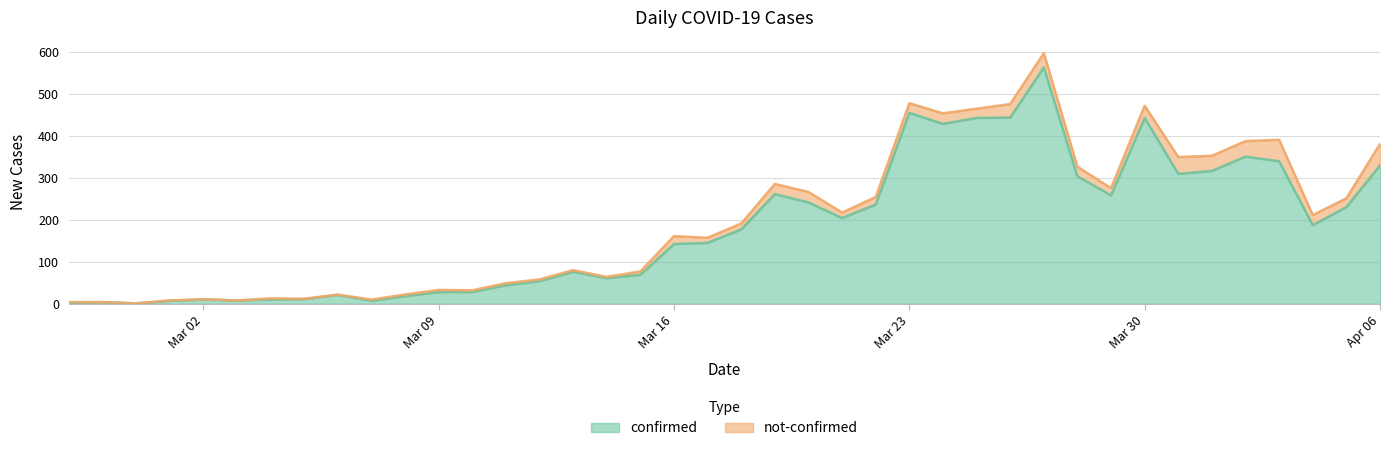

Rank the categories by value from lowest to highest.

2020-02-29, 2020-02-27, 2020-02-28, 2020-03-01, 2020-03-07, 2020-03-03, 2020-03-02, 2020-03-04, 2020-03-05, 2020-03-08, 2020-03-06, 2020-03-09, 2020-03-10, 2020-03-11, 2020-03-12, 2020-03-14, 2020-03-15, 2020-03-13, 2020-03-16, 2020-03-17, 2020-03-18, 2020-04-04, 2020-03-21, 2020-04-05, 2020-03-22, 2020-03-20, 2020-03-29, 2020-03-19, 2020-03-28, 2020-03-31, 2020-04-01, 2020-04-06, 2020-04-03, 2020-04-02, 2020-03-24, 2020-03-25, 2020-03-30, 2020-03-26, 2020-03-23, 2020-03-27